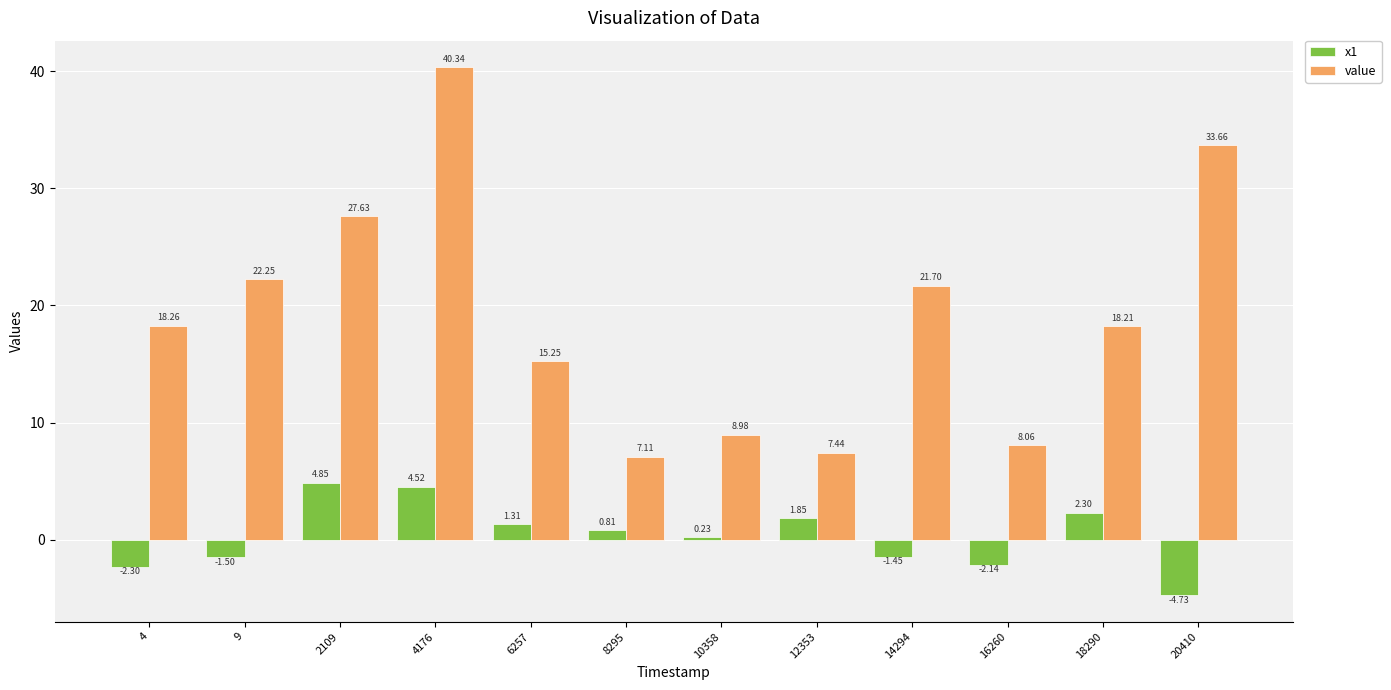

What is the sum of the value values at 8295 and 6257?

22.4